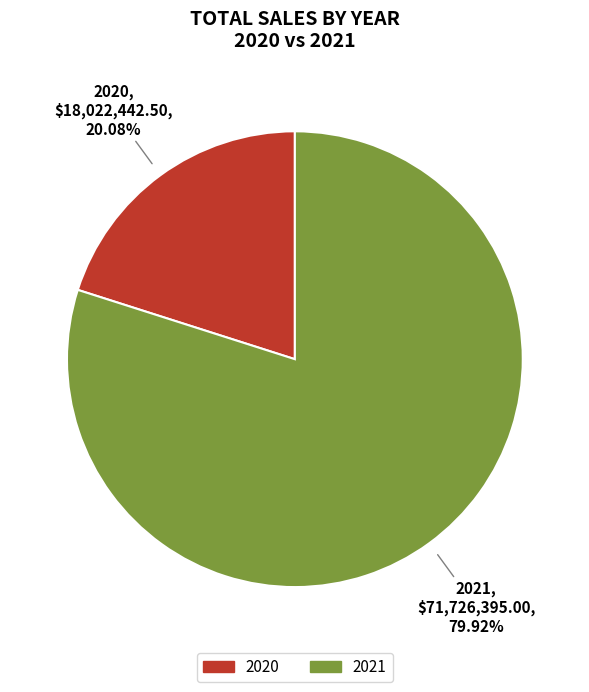

To the nearest percent, what portion does 2020 represent?

20%